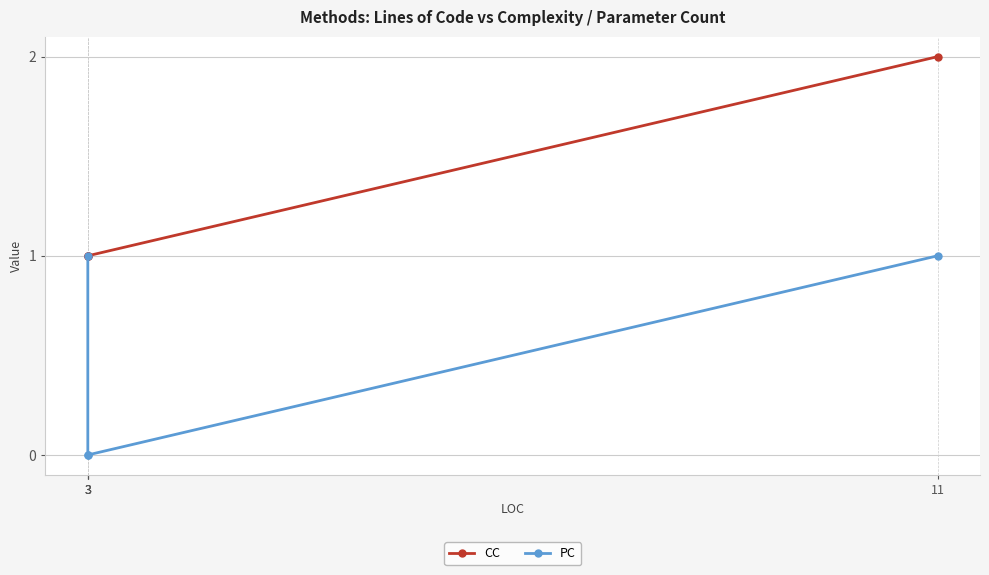

List the series in order of their peak value, highest first.

CC, PC